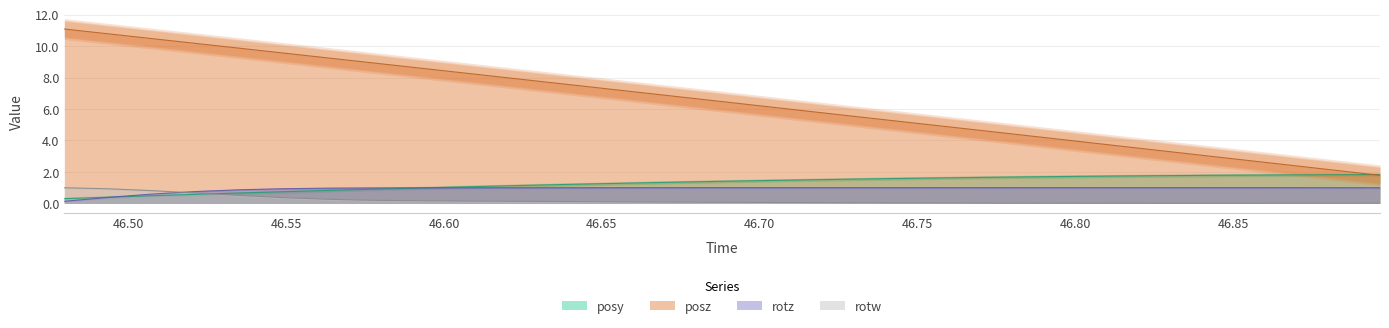

What is the average value of the rotw series?

0.2